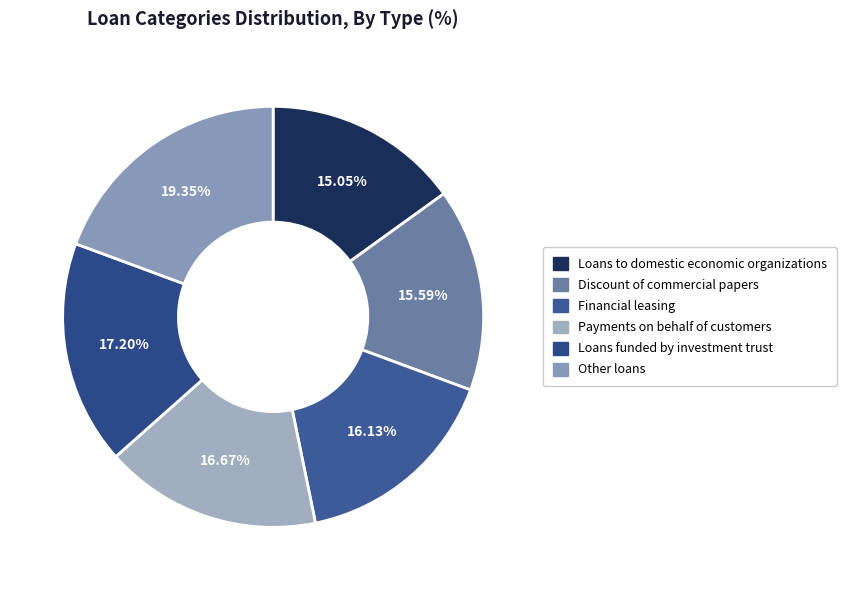

Between Financial leasing and Loans funded by investment trust, which is larger?

Loans funded by investment trust